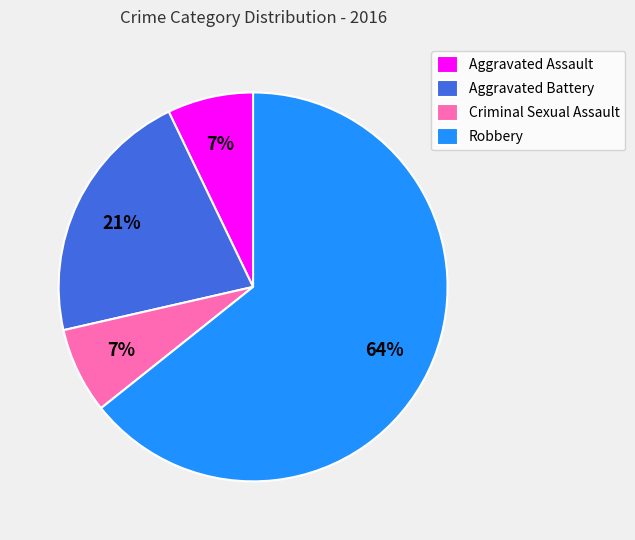

What is the ratio of the value at Aggravated Assault to the value at Aggravated Battery?

0.3